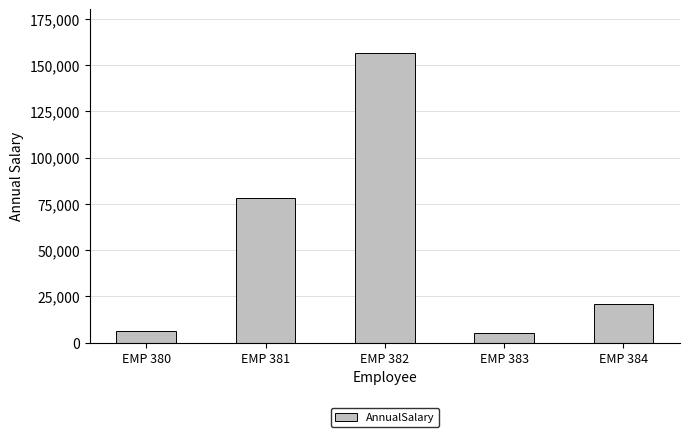

What is the minimum value shown in the chart?

5200.0